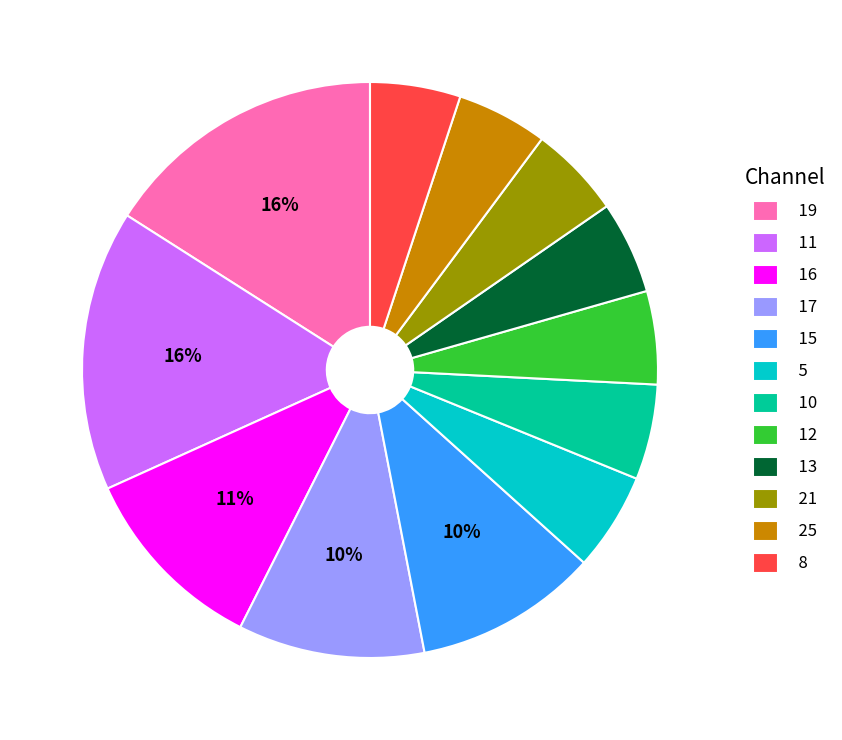

Count the number of slices in the pie.

12